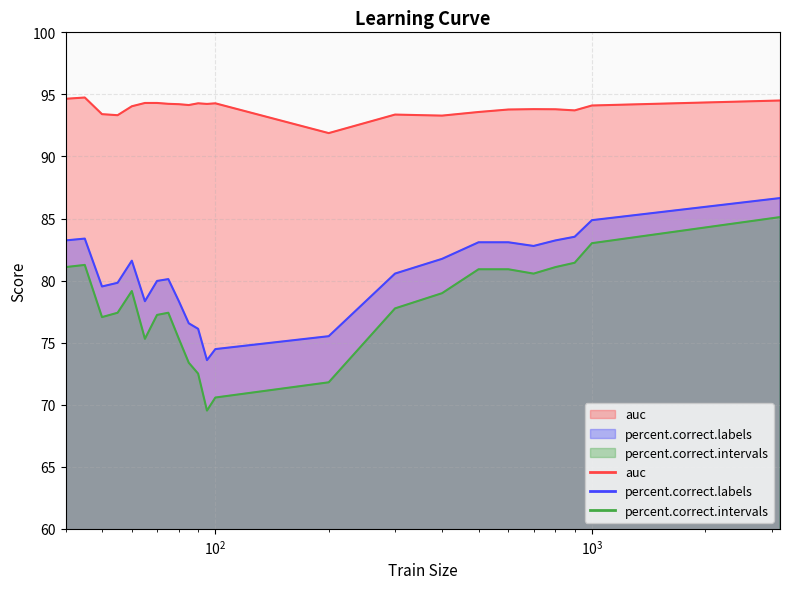

List the series in order of their overall mean, lowest first.

percent.correct.intervals, percent.correct.labels, auc